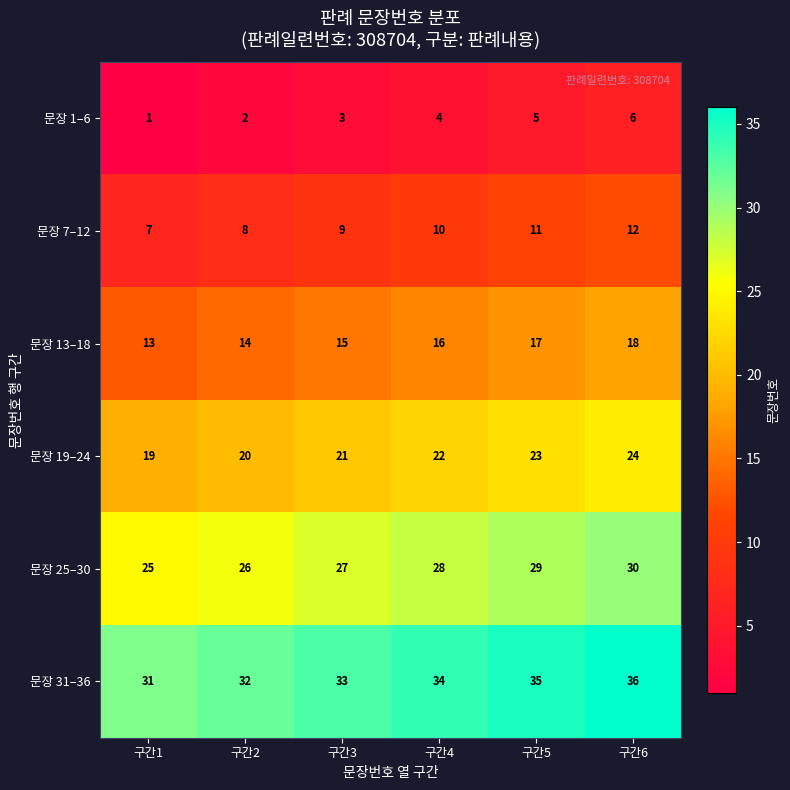

List the series in order of their overall mean, highest first.

문장 31–36, 문장 25–30, 문장 19–24, 문장 13–18, 문장 7–12, 문장 1–6